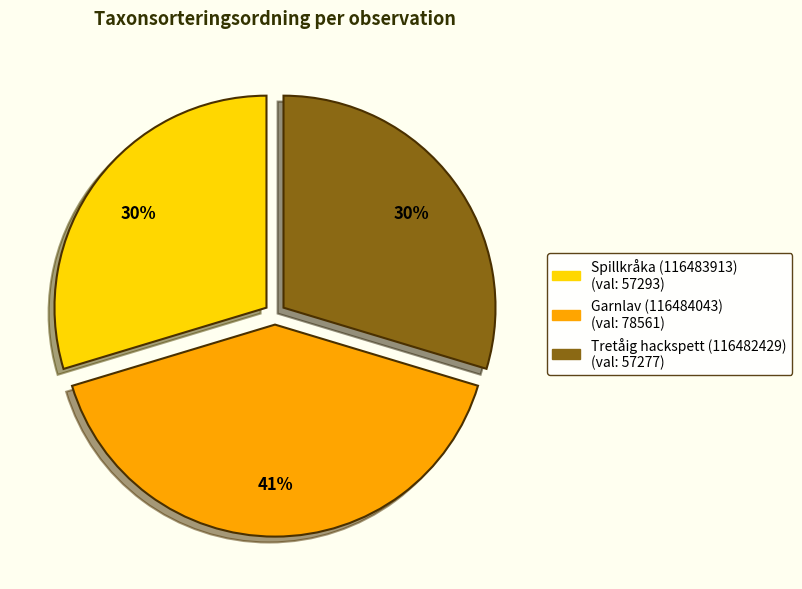

Is it true that Spillkråka (116483913) is 30% of the pie?

True